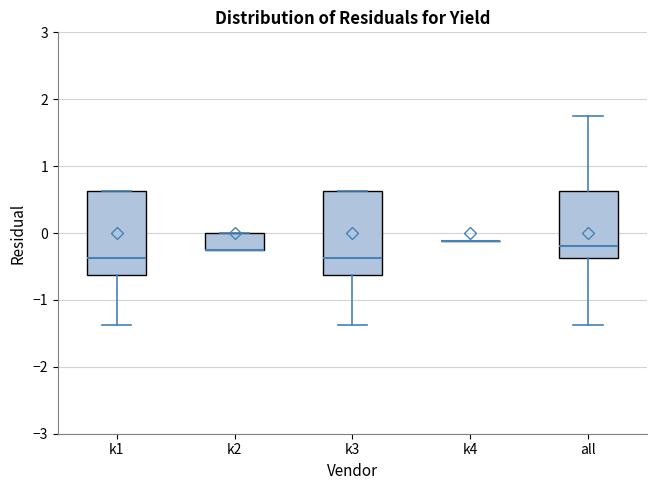

Where does the median line of the box for k1 sit on the y-axis? The values are not printed on the chart, so give them approximately, as read against the axis.

-0.4